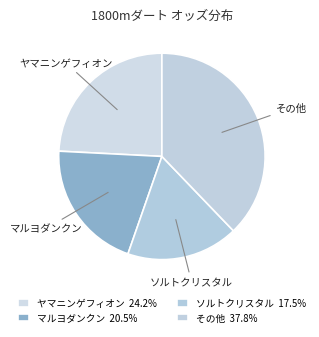

What is the ratio of the value at その他 to the value at ソルトクリスタル?

2.2